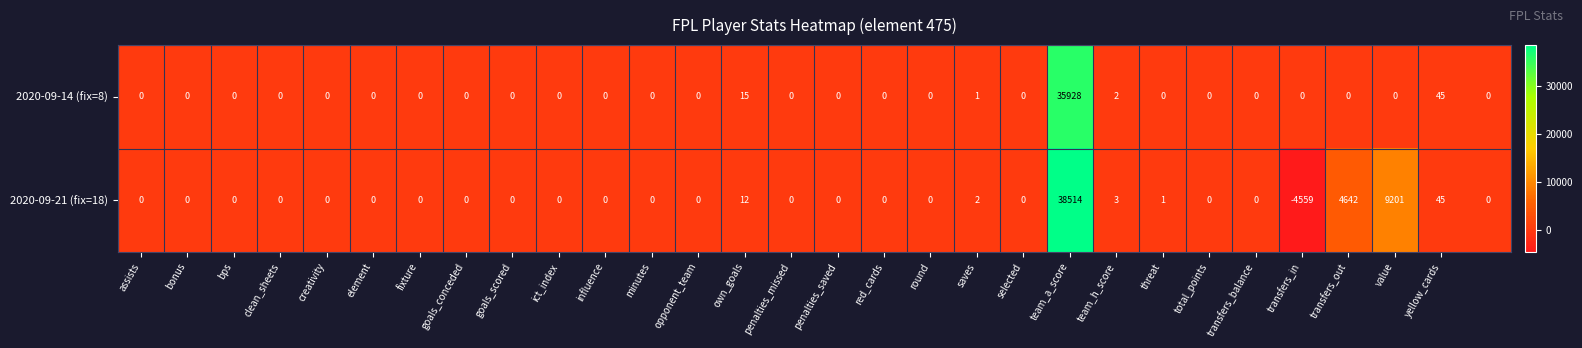

Which series has the widest spread of values?

2020-09-21 (fix=18)